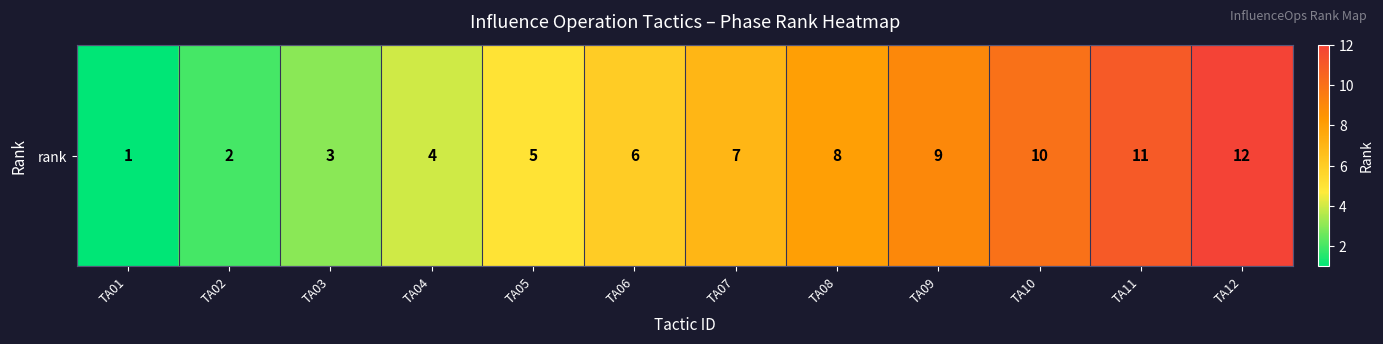

List the labels in order of value, largest first.

TA12, TA11, TA10, TA09, TA08, TA07, TA06, TA05, TA04, TA03, TA02, TA01